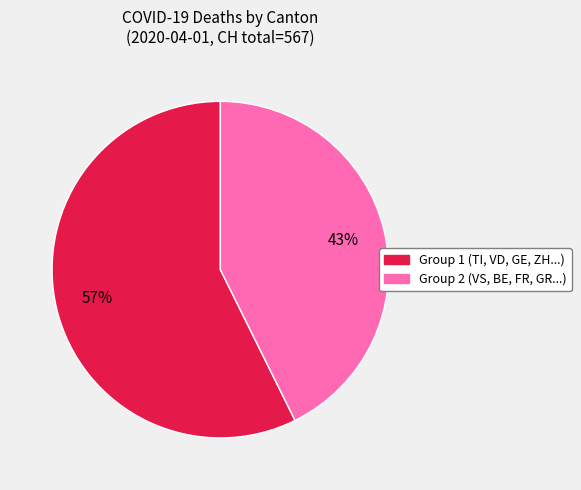

Does any single category account for the majority?

Yes